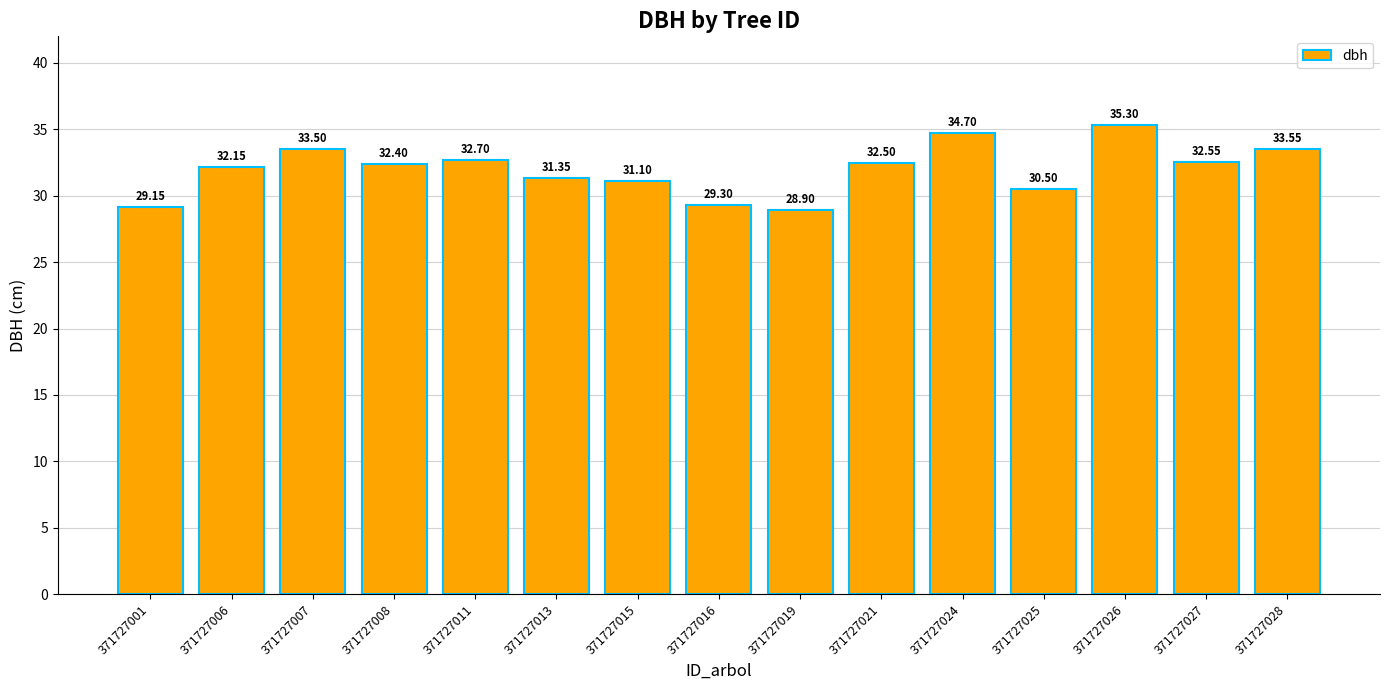

What is the value of the 4th bar from the left?

32.4